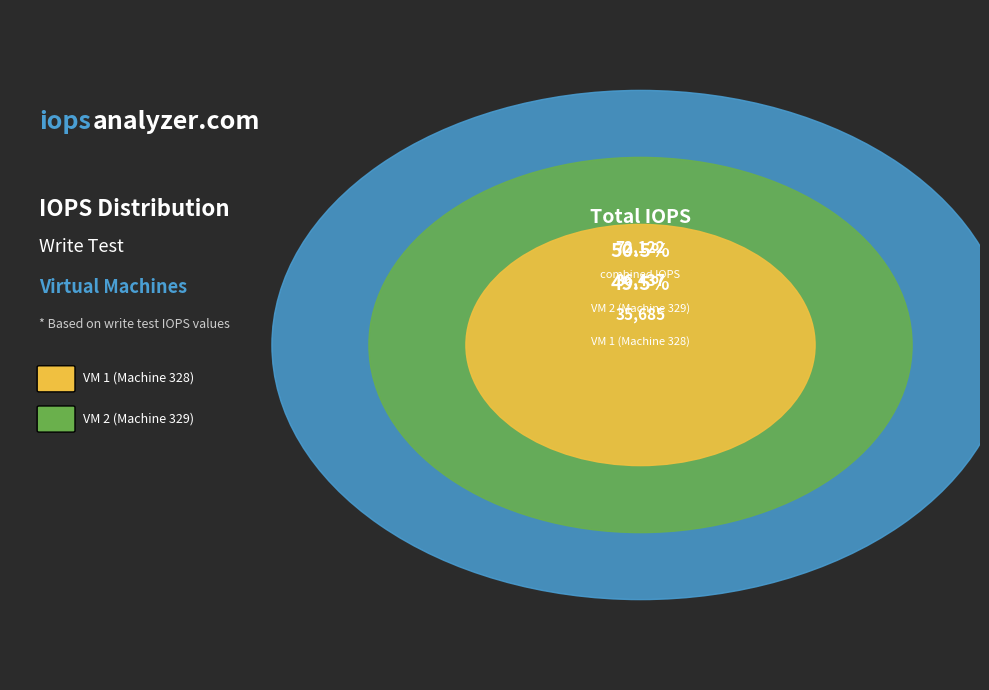

Count the number of slices in the pie.

2